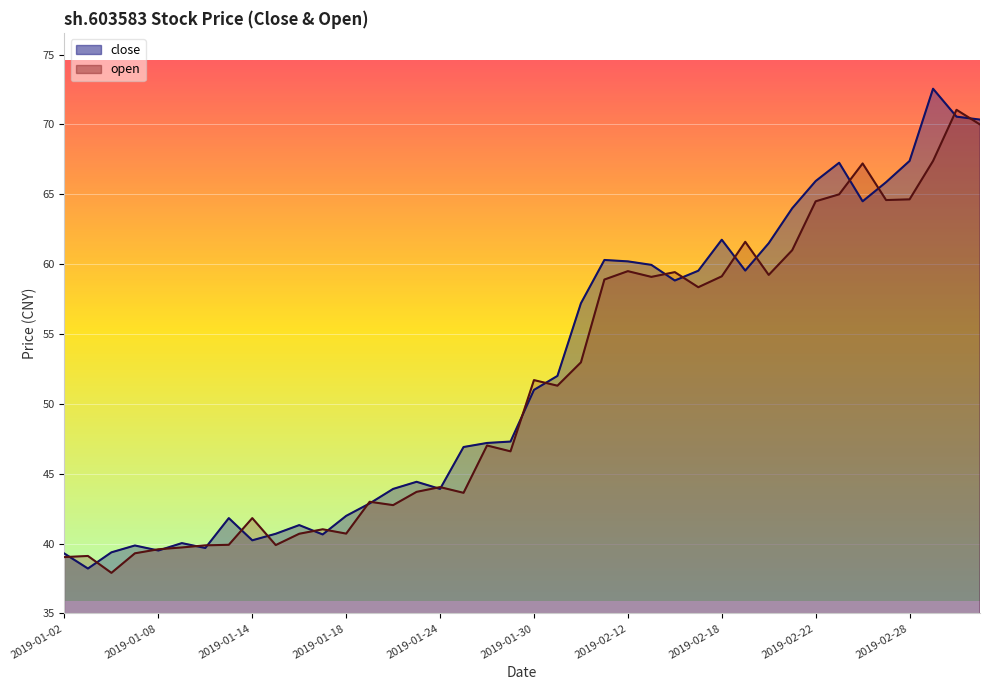

What is the greatest value displayed?

72.6